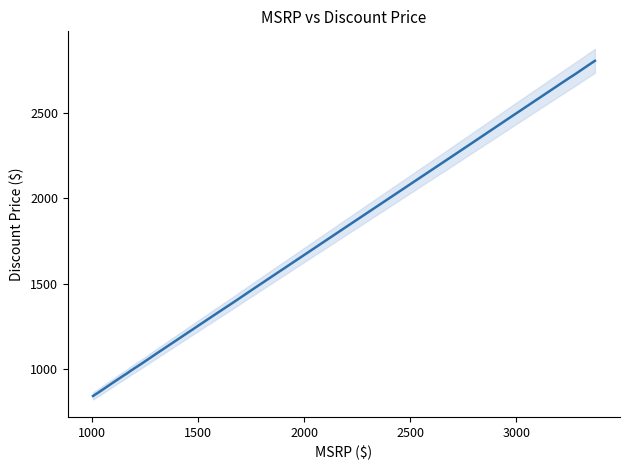

Reading left to right, what are all the values shown in this chart?

839	859	919	939	939	959	969	989	999	999	1029	1089	1099	1149	1229	1239	1279	1289	1299	1319	1389	1399	1469	1499	1699	1739	1789	1789	1819	1829	2229	2319	2489	2529	2539	2689	2709	2729	2789	2809